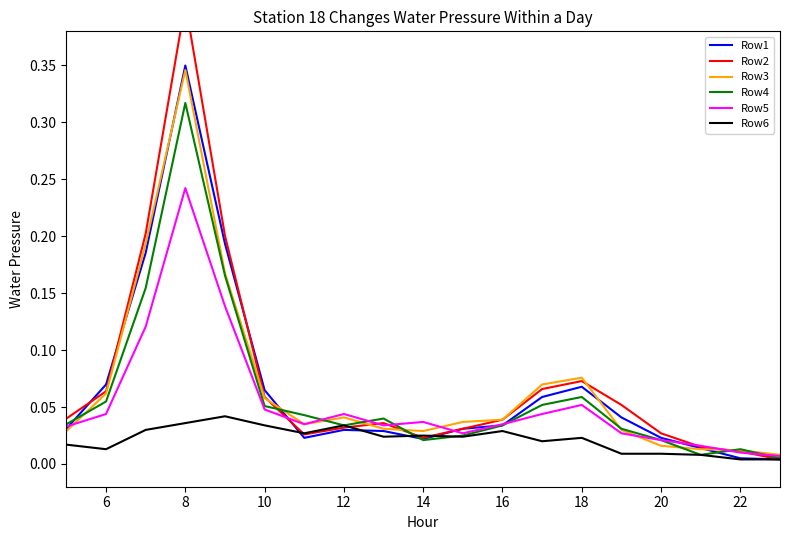

Is this an area chart (filled region under the line)?

No